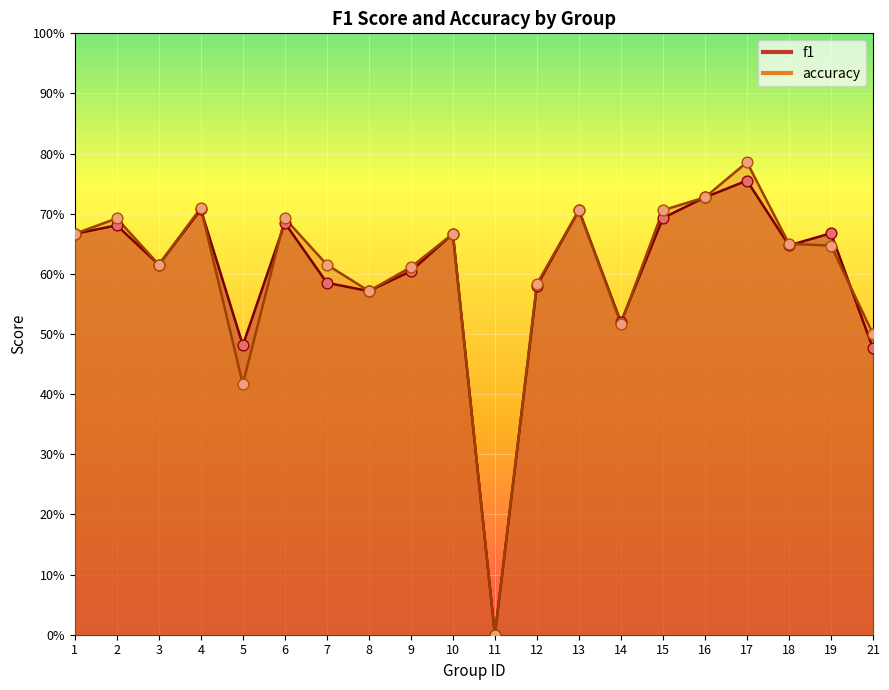

At which category is the sum across all series the highest?

17